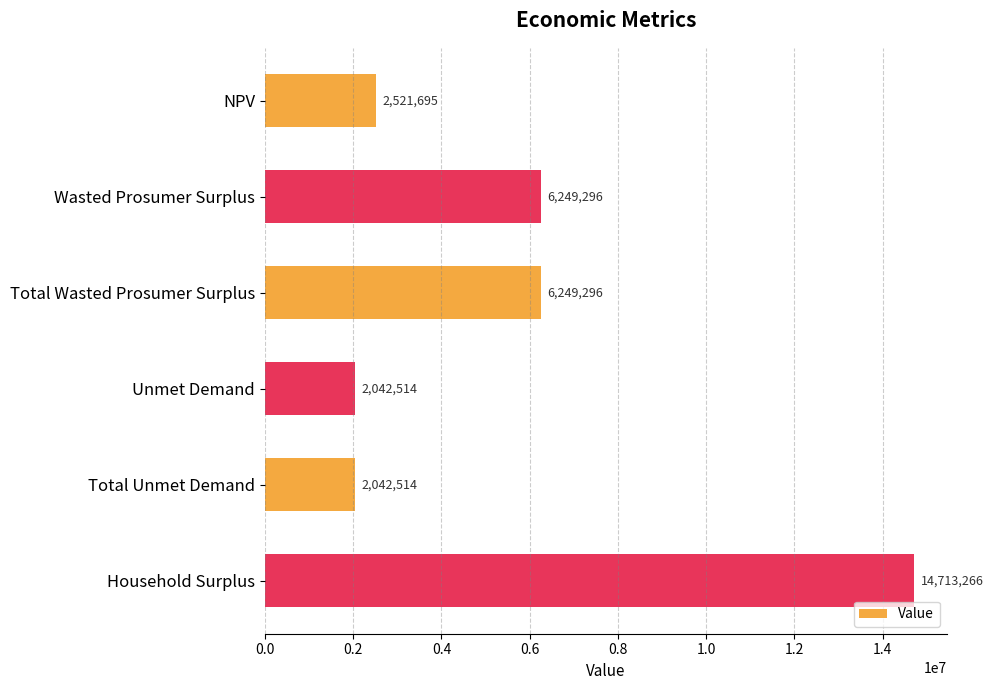

What is the minimum value shown in the chart?

2042514.0